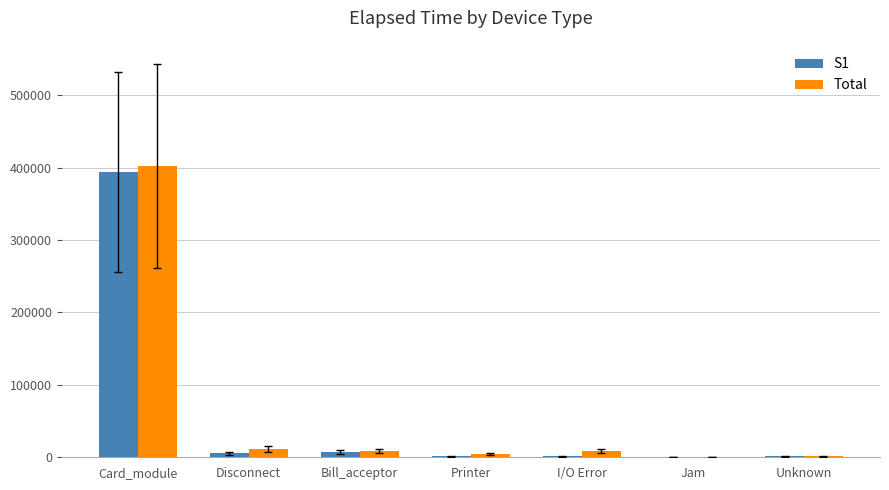

Which category has the highest value across all series?

Card_module